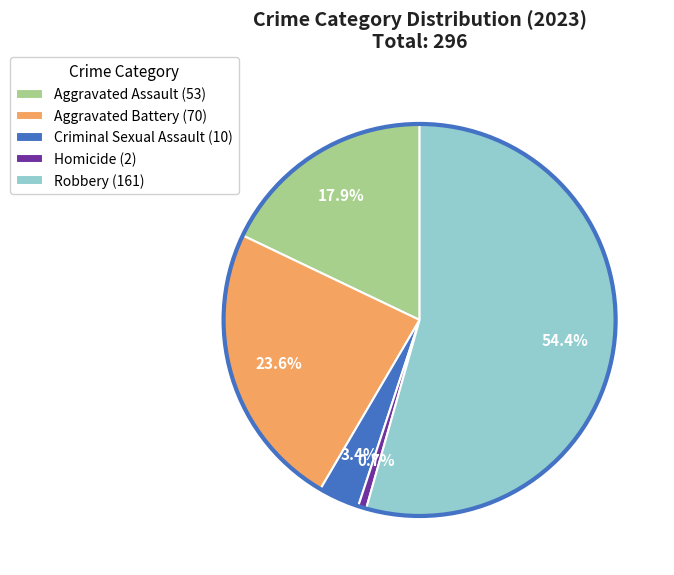

Rank the categories by value from highest to lowest.

Robbery, Aggravated Battery, Aggravated Assault, Criminal Sexual Assault, Homicide